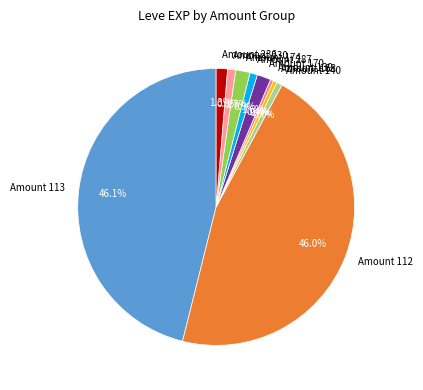

Which has a higher value, Amount 140 or Amount 236?

Amount 236